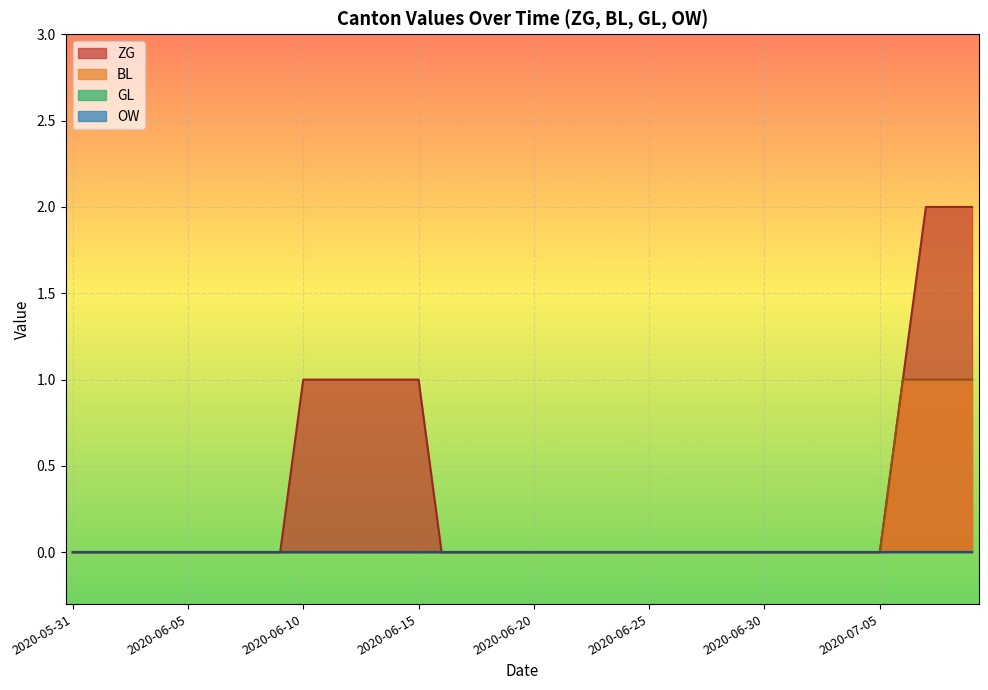

Which label corresponds to the largest value in the chart?

2020-07-07